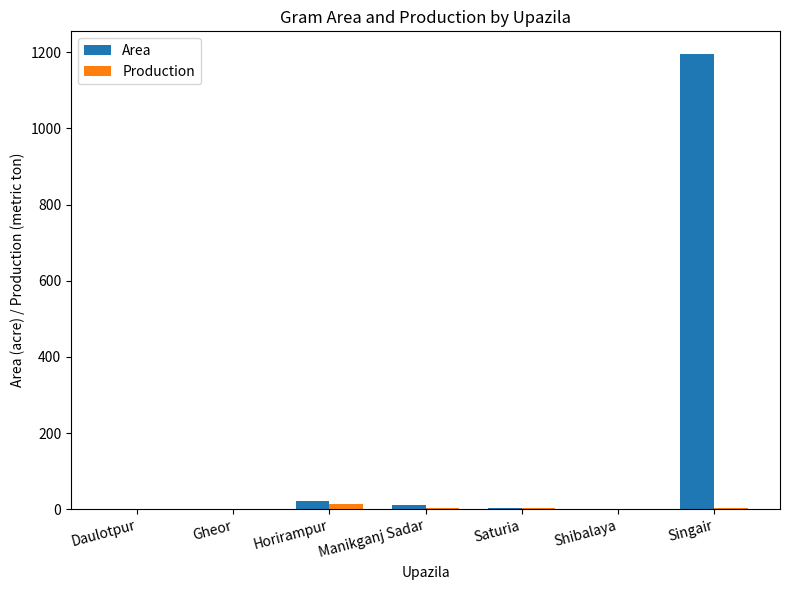

Which series has the largest range (max minus min)?

Area